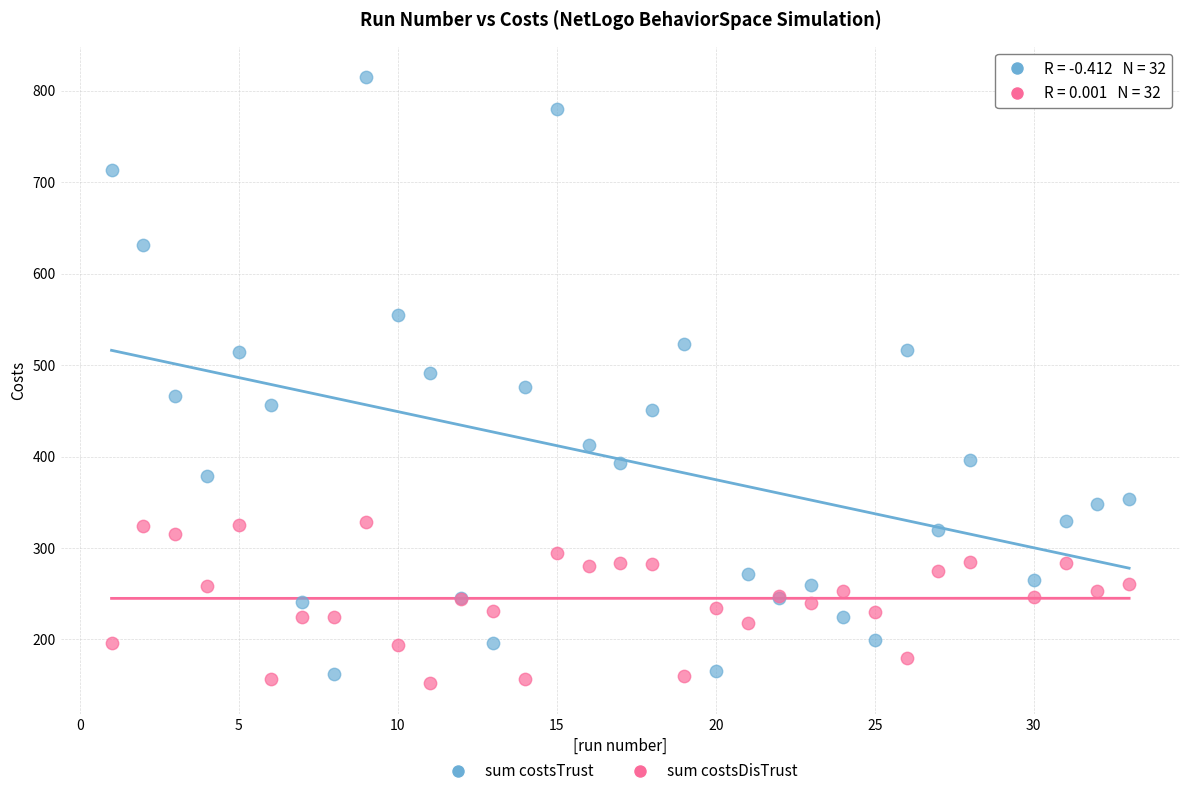

Which series reaches the maximum Y coordinate?

sum costsTrust